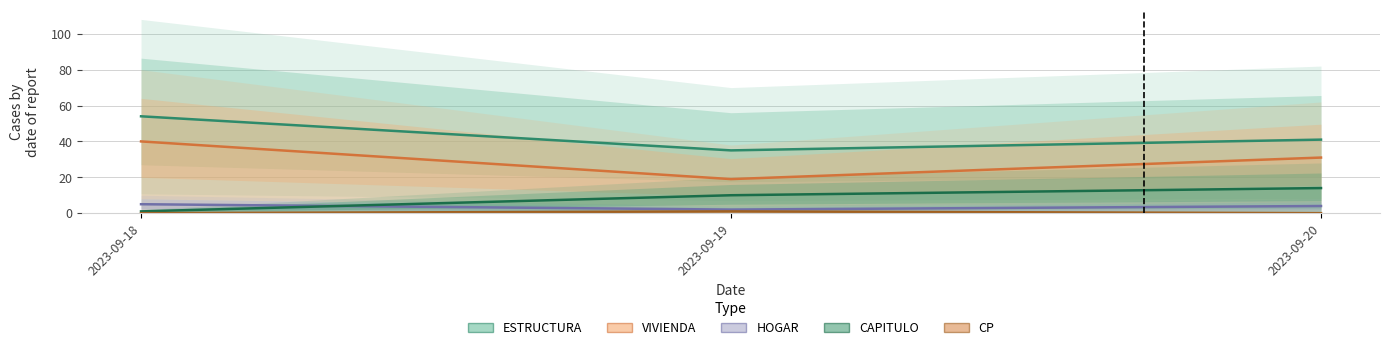

Count the HOGAR values in the range 2 to 5.

3